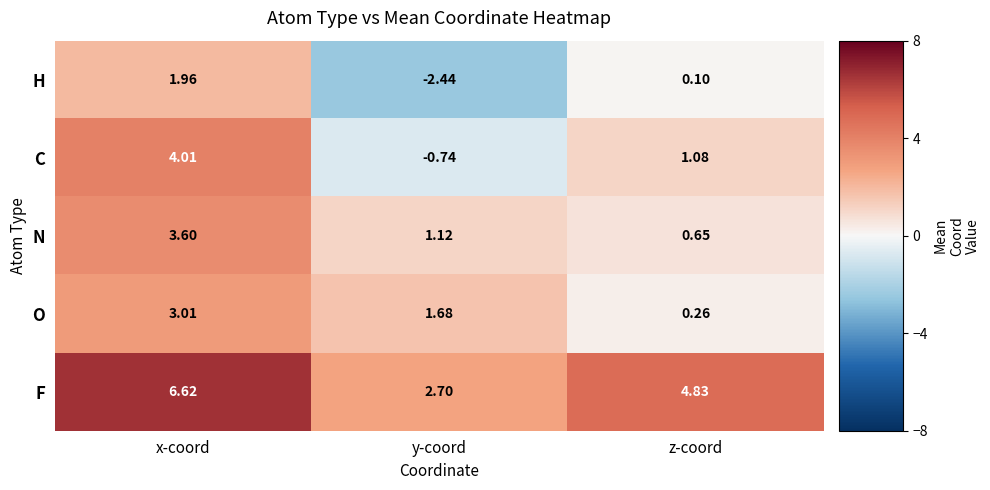

What is the maximum value shown in the chart?

6.6